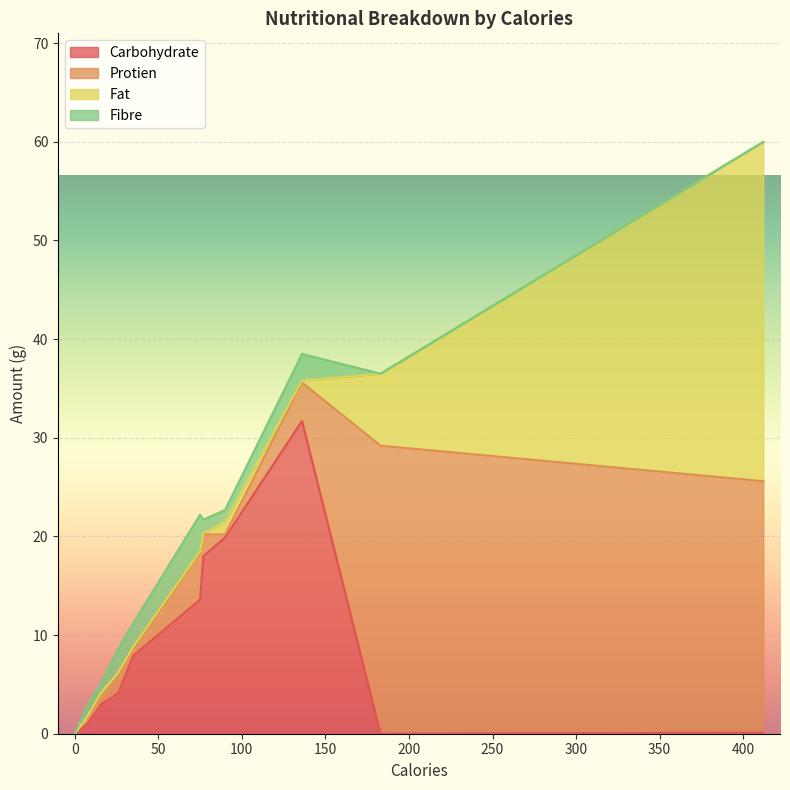

How many times do Fibre and Protien cross each other?

4